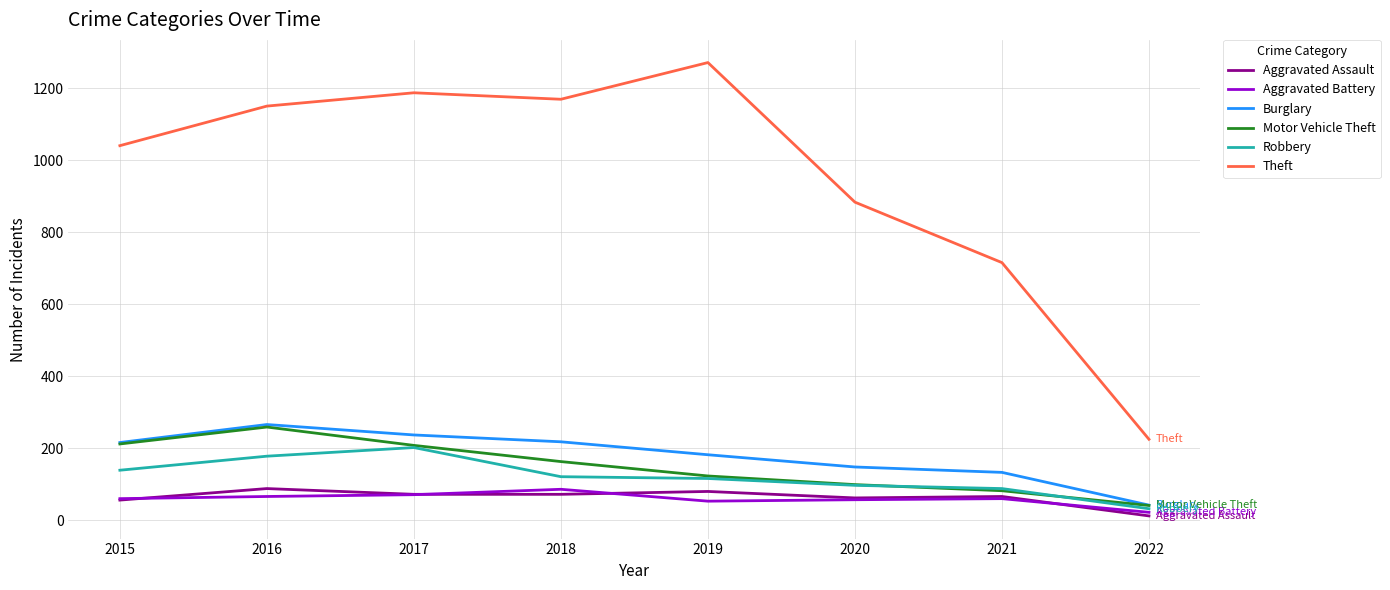

True or false: Aggravated Assault and Burglary intersect in this chart.

False